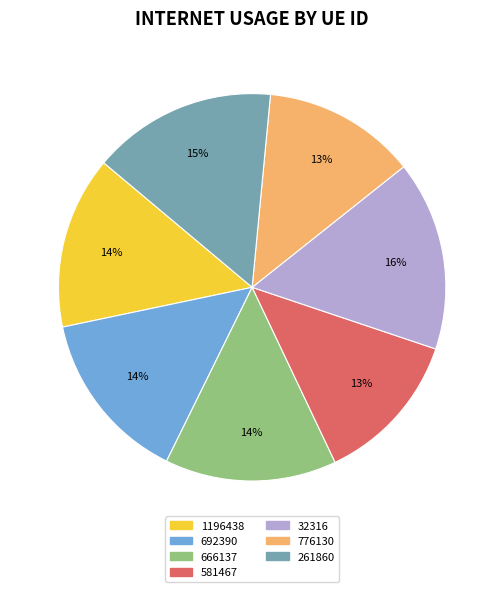

To the nearest percent, what portion does 776130 represent?

13%